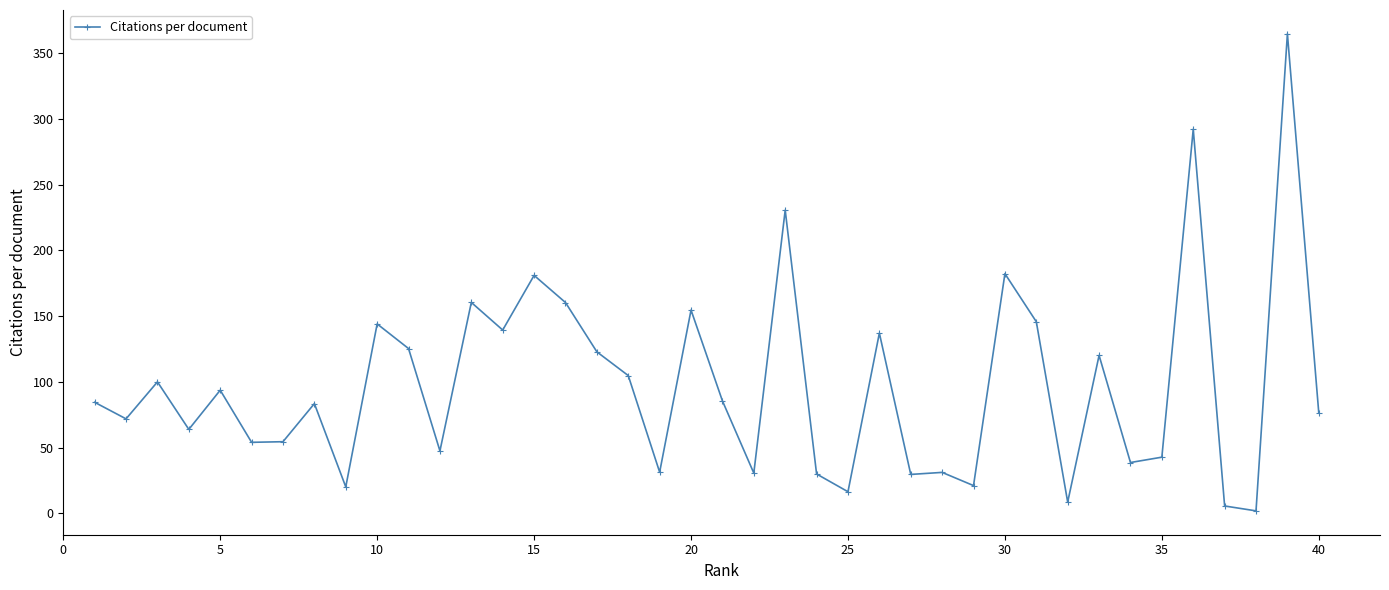

True or false: the data has more than 2 interior local peaks.

True